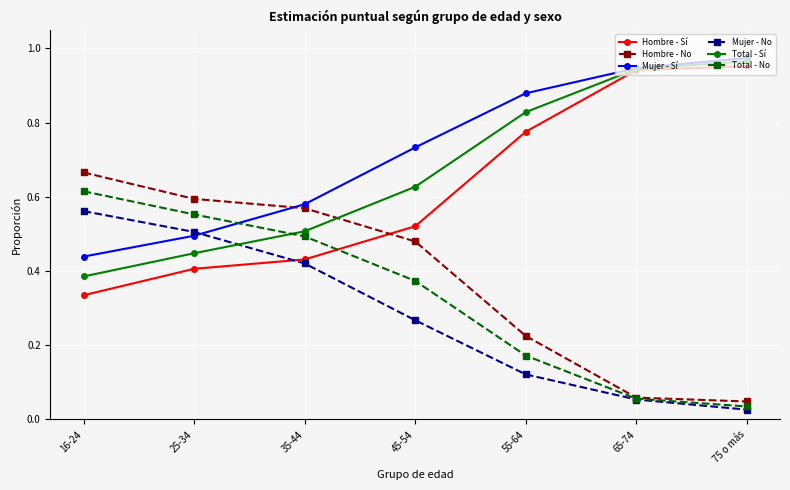

How many times do Mujer - Sí and Hombre - No cross each other?

1